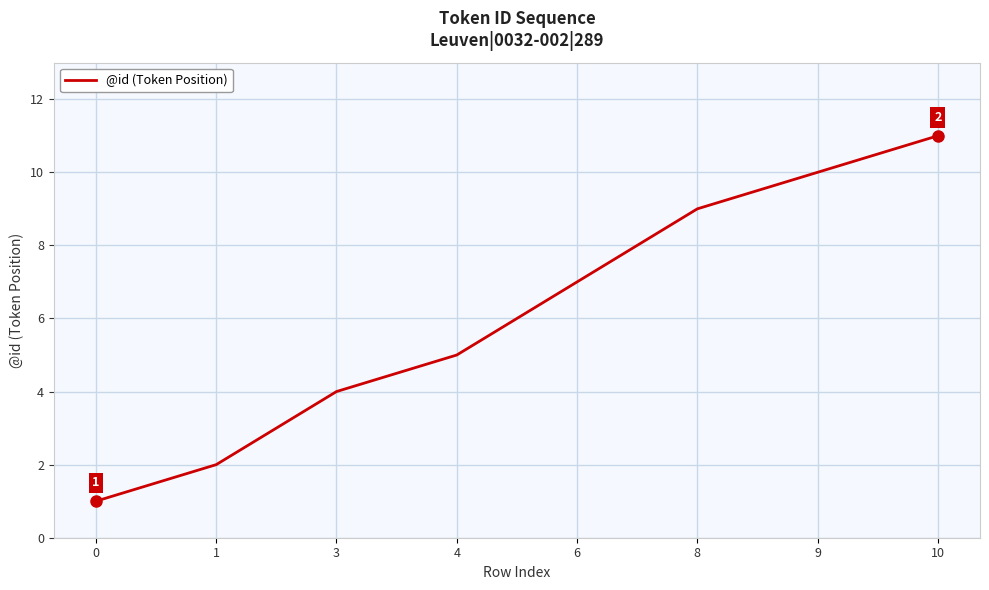

At which label is the value closest to 6?

4